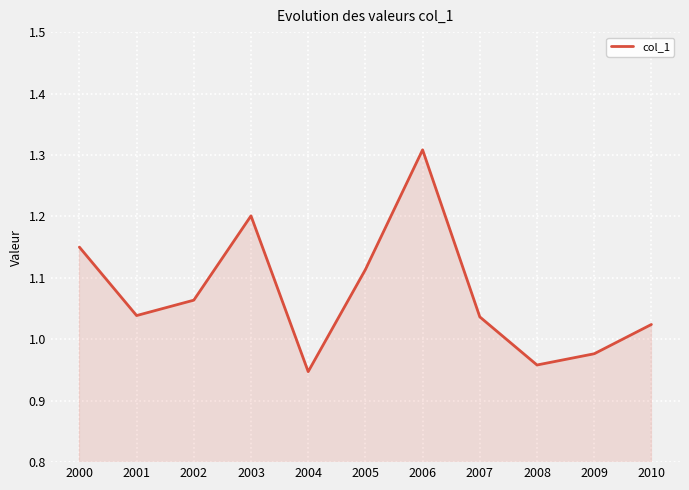

How many interior local peaks (higher than both neighbors) does the data have?

2